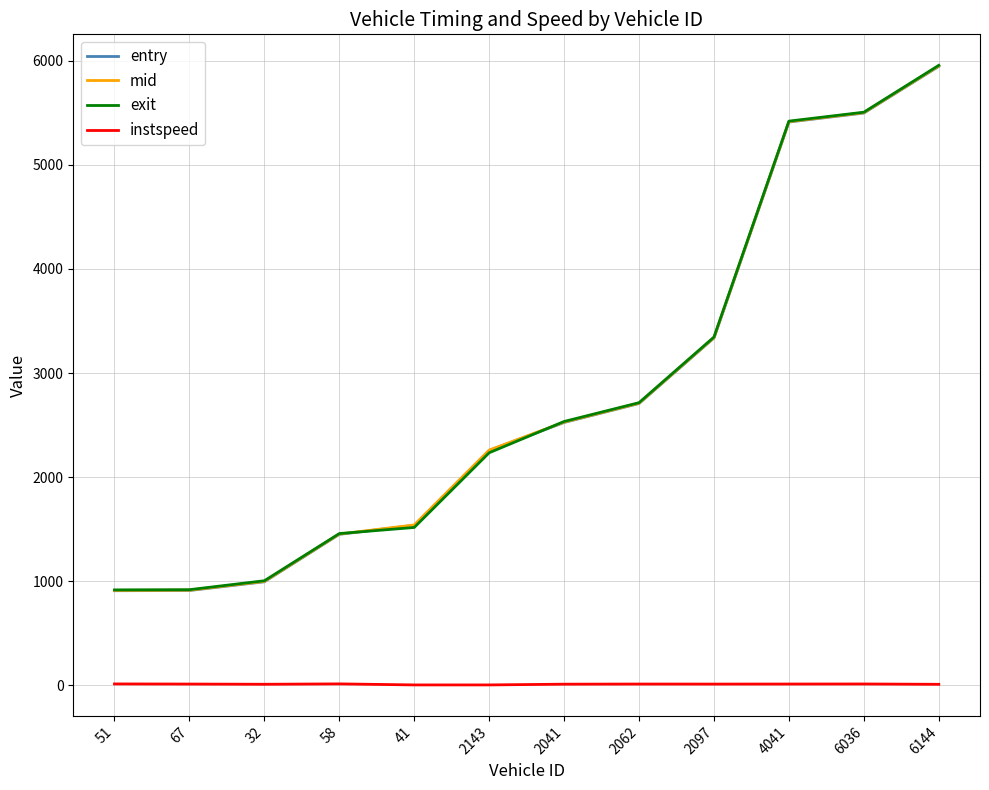

What is the minimum value for exit?

917.9